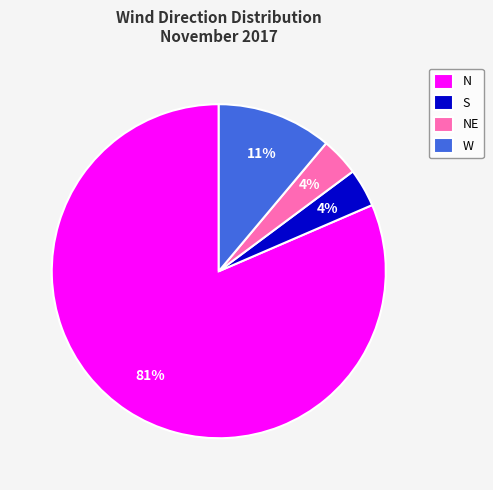

Combined, do NE and W account for over 50%?

No